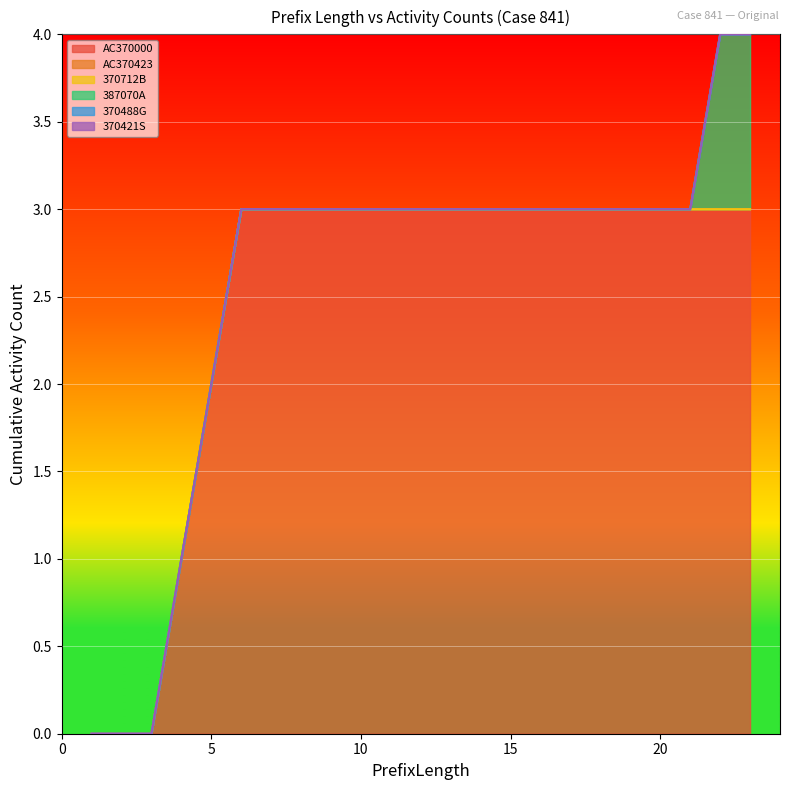

How many categories are shown in the chart?

23